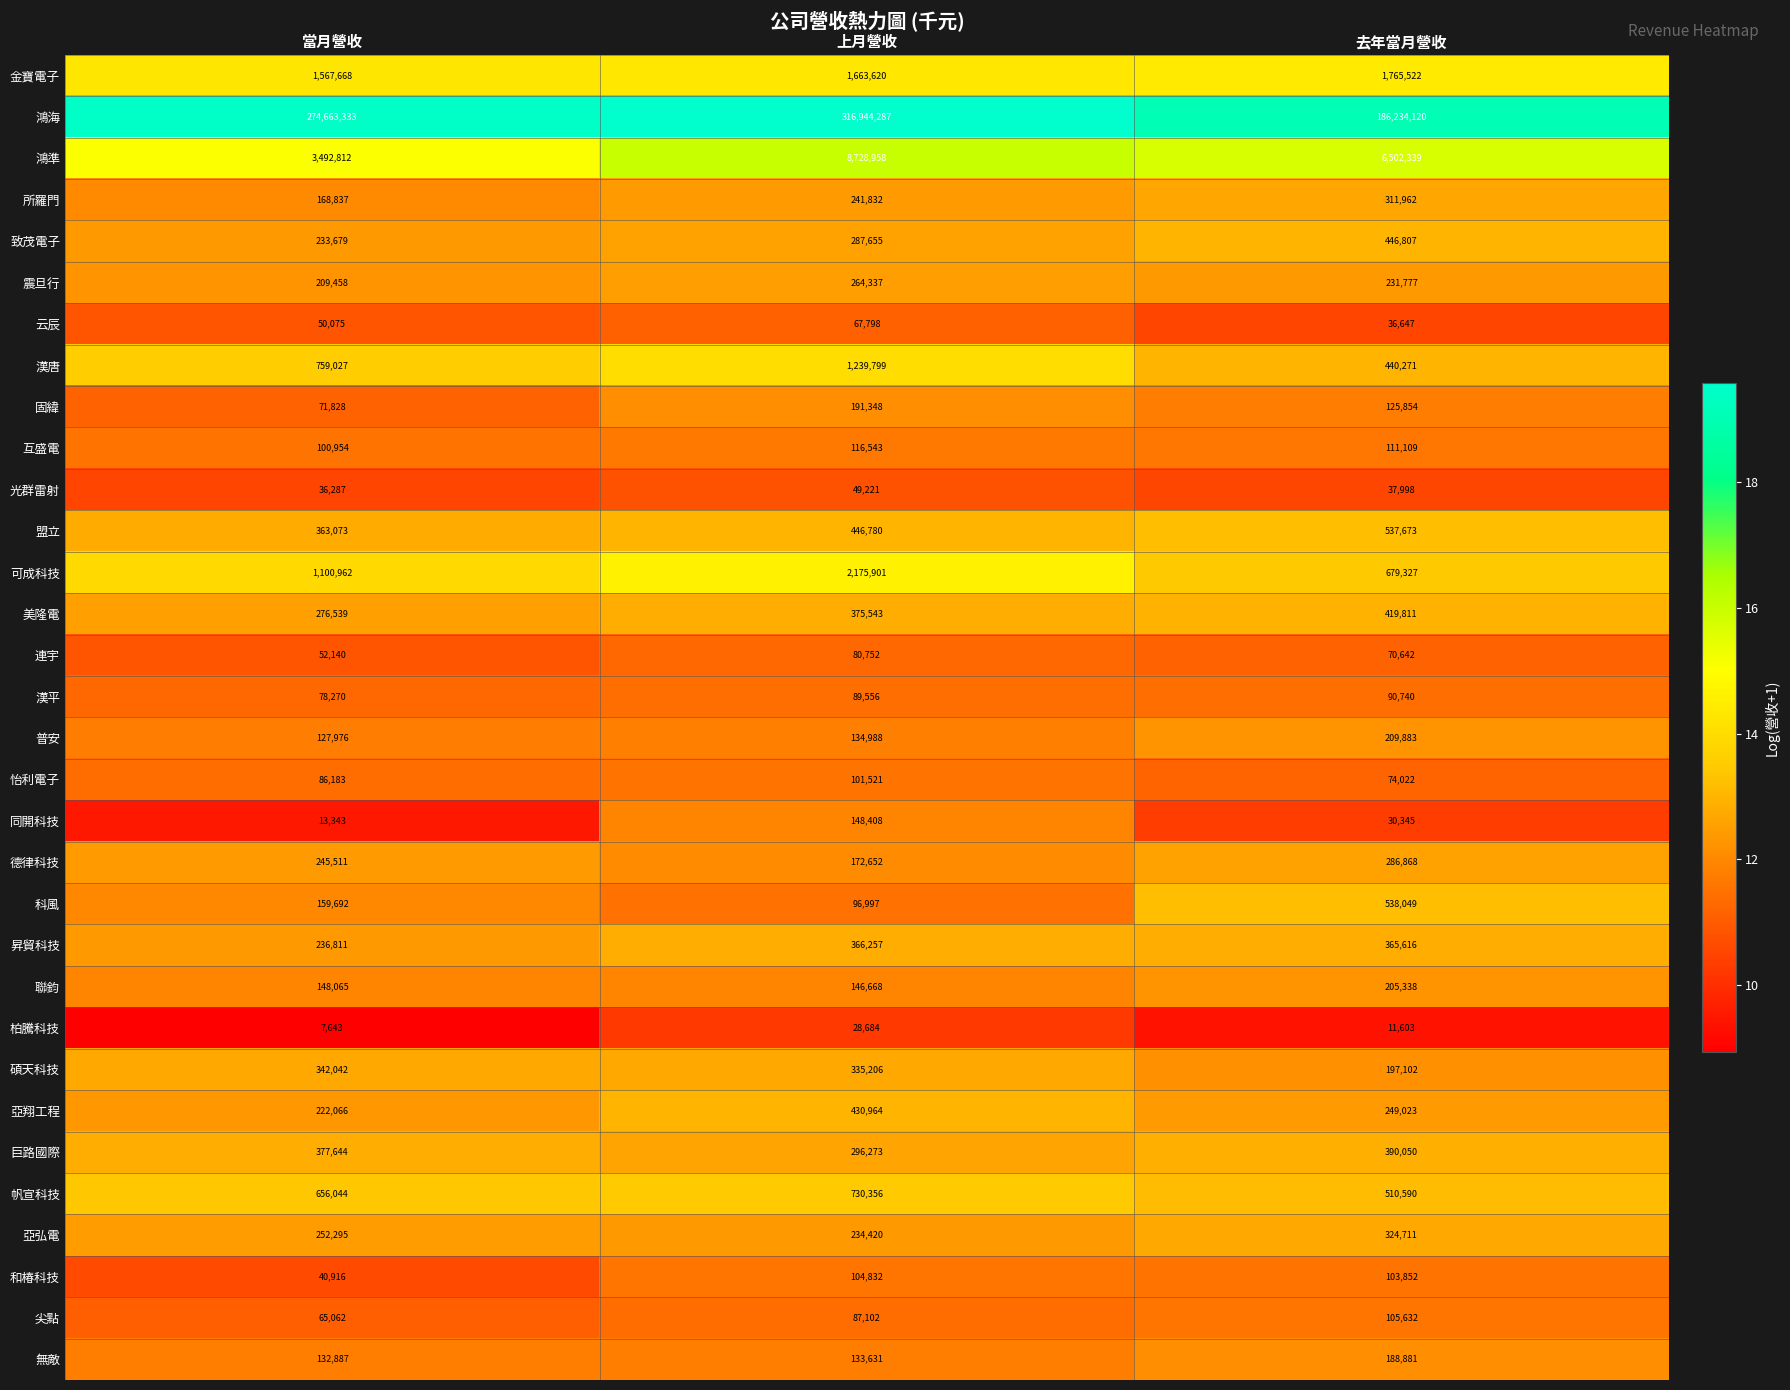

Which series has the largest total across all categories?

鴻海